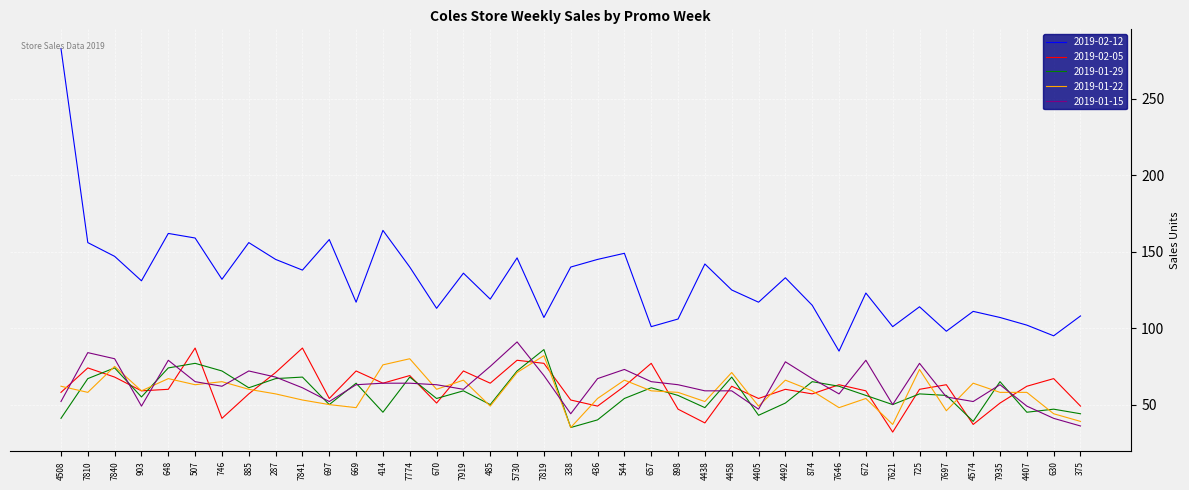

At which category does 2019-01-22 reach its first local valley?

7810